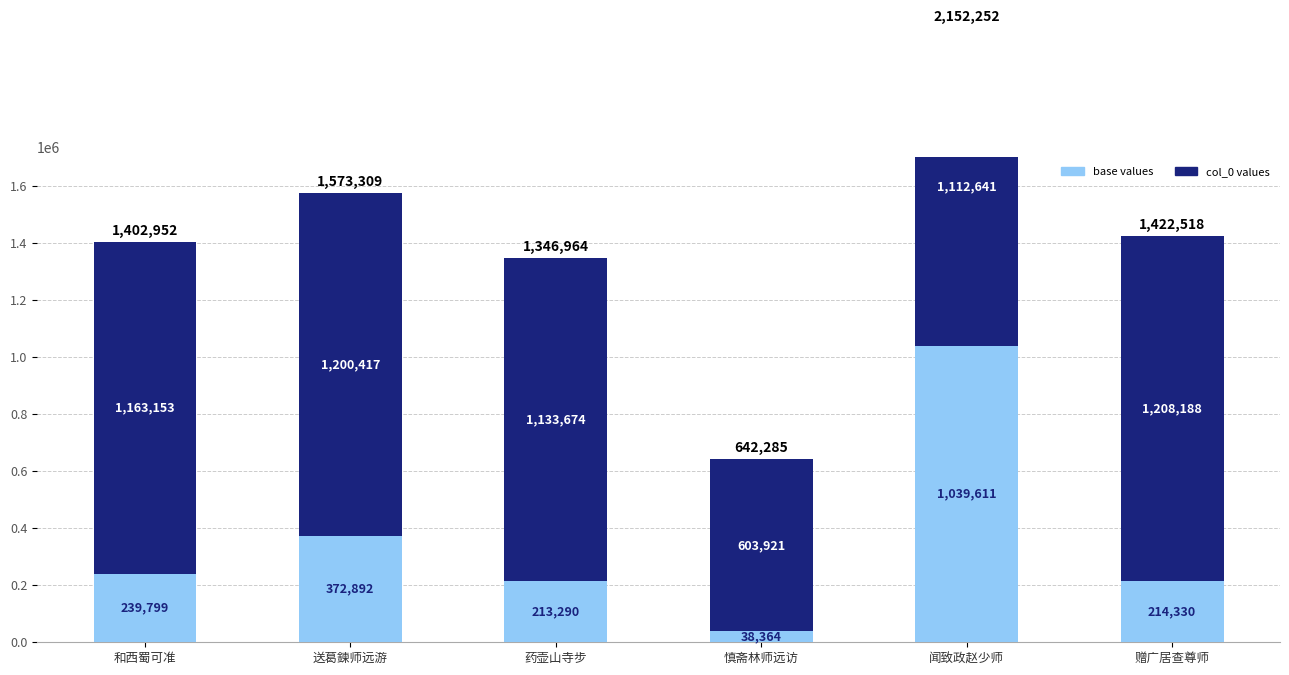

Which series has the widest spread of values?

base values